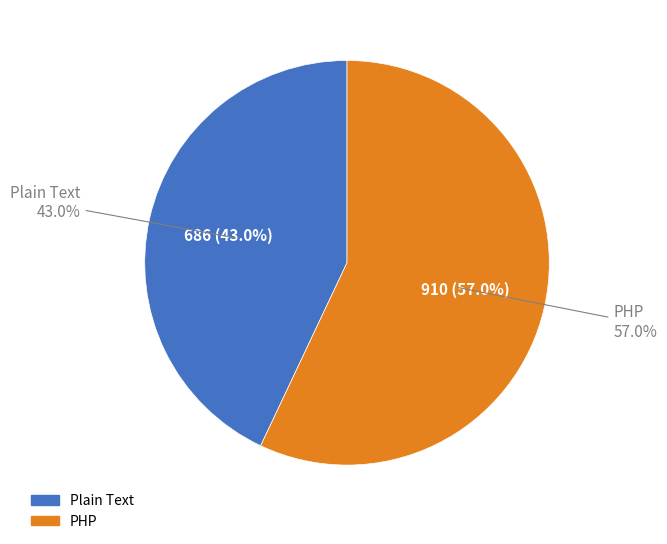

Is it true that Plain Text is 43% of the pie?

True